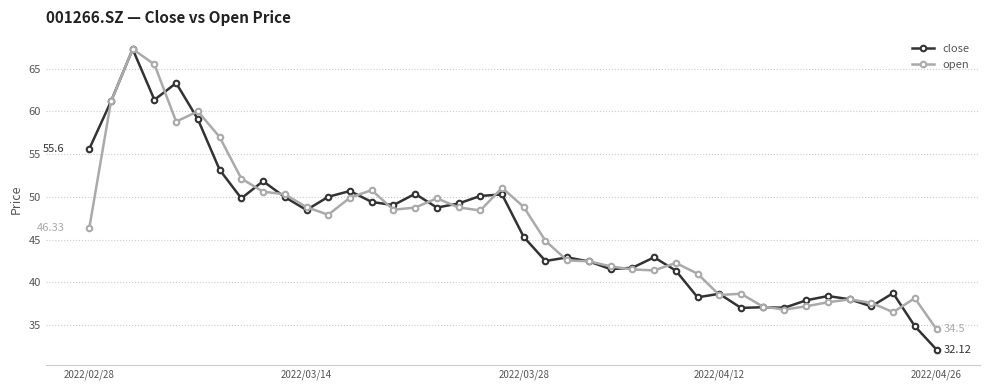

Which series has the largest range (max minus min)?

close